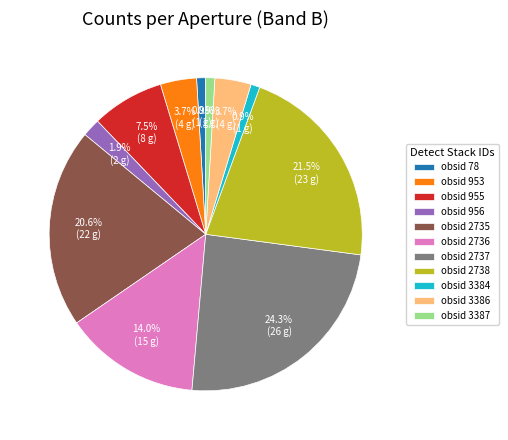

To the nearest percent, what is the combined percentage of obsid 956 and obsid 953?

6%